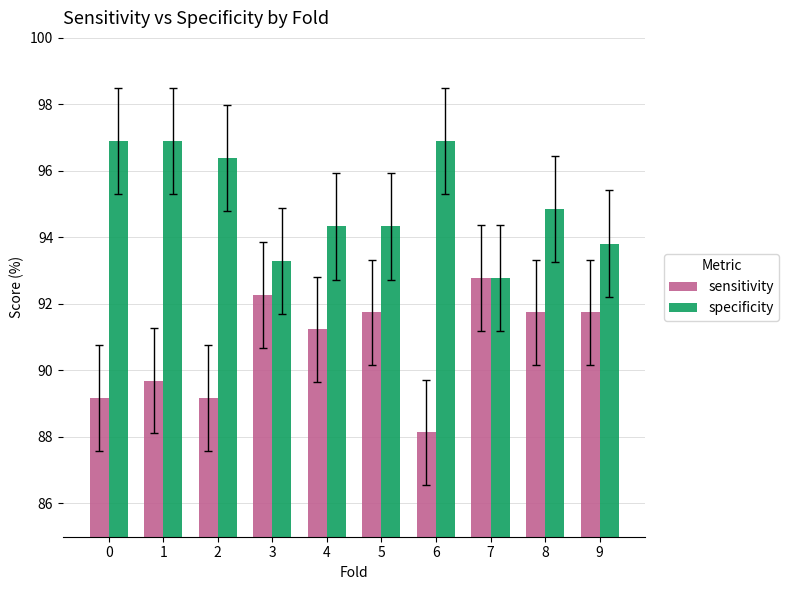

How many groups of bars are there?

10